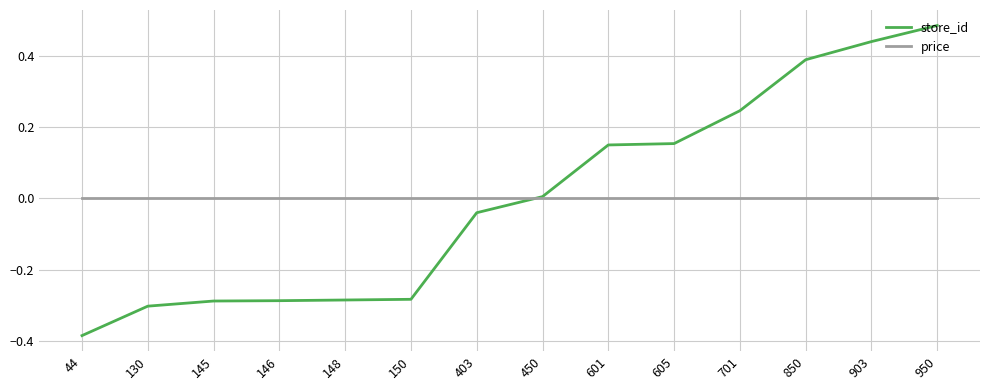

Does the chart display data point markers on the line(s)?

No